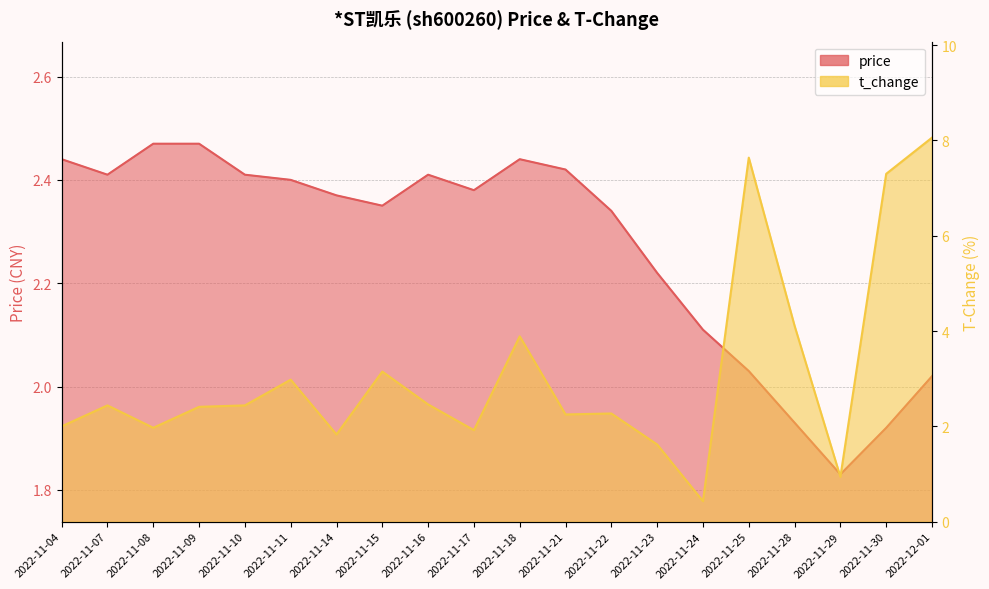

Reading left to right, extract all data points from this chart.

price: 2022-11-04=2.4	2022-11-07=2.4	2022-11-08=2.5	2022-11-09=2.5	2022-11-10=2.4	2022-11-11=2.4	2022-11-14=2.4	2022-11-15=2.4	2022-11-16=2.4	2022-11-17=2.4	2022-11-18=2.4	2022-11-21=2.4	2022-11-22=2.3	2022-11-23=2.2	2022-11-24=2.1	2022-11-25=2.0	2022-11-28=1.9	2022-11-29=1.8	2022-11-30=1.9	2022-12-01=2.0
t_change: 2022-11-04=2.0	2022-11-07=2.4	2022-11-08=2.0	2022-11-09=2.4	2022-11-10=2.4	2022-11-11=3.0	2022-11-14=1.8	2022-11-15=3.1	2022-11-16=2.5	2022-11-17=1.9	2022-11-18=3.9	2022-11-21=2.2	2022-11-22=2.3	2022-11-23=1.6	2022-11-24=0.4	2022-11-25=7.6	2022-11-28=4.1	2022-11-29=0.9	2022-11-30=7.3	2022-12-01=8.1